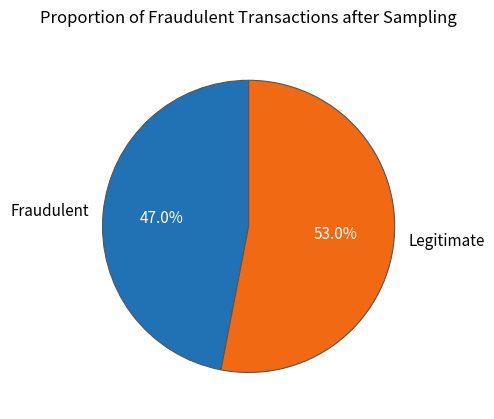

Which slice is the smallest?

Fraudulent